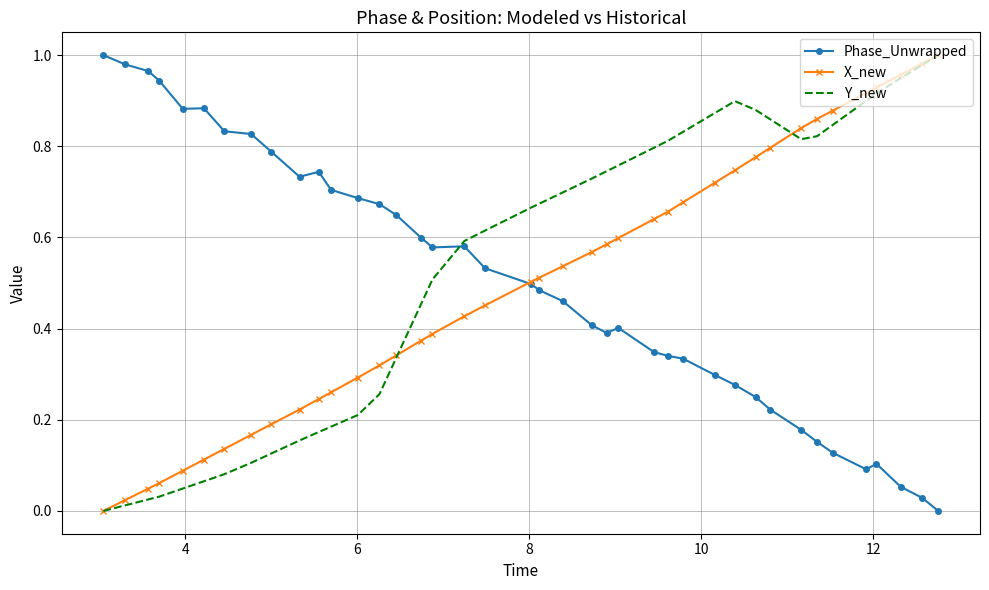

True or false: Y_new and Phase_Unwrapped intersect in this chart.

True